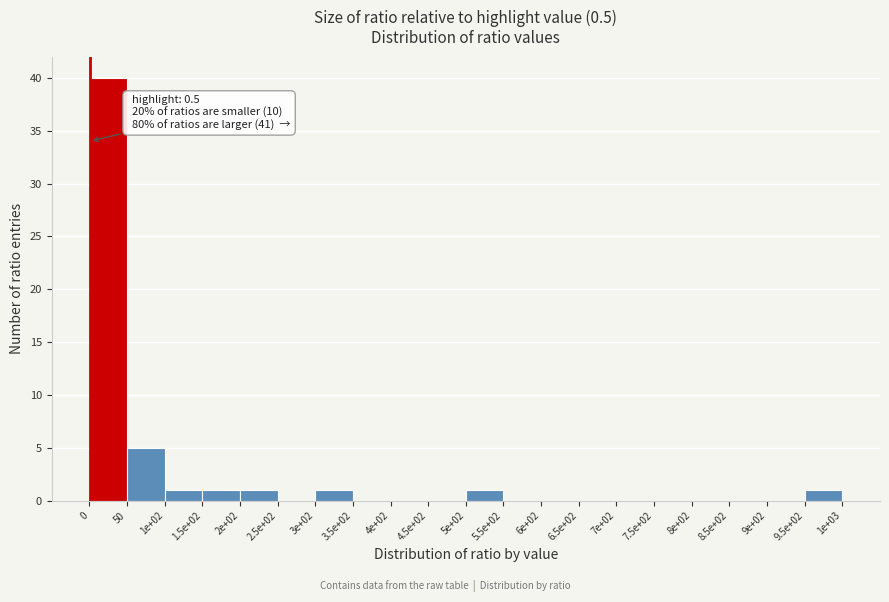

Reading left to right, what are all the values shown in this chart?

0=40	50=5	1e+02=1	1.5e+02=1	2e+02=1	2.5e+02=0	3e+02=1	3.5e+02=0	4e+02=0	4.5e+02=0	5e+02=1	5.5e+02=0	6e+02=0	6.5e+02=0	7e+02=0	7.5e+02=0	8e+02=0	8.5e+02=0	9e+02=0	9.5e+02=1